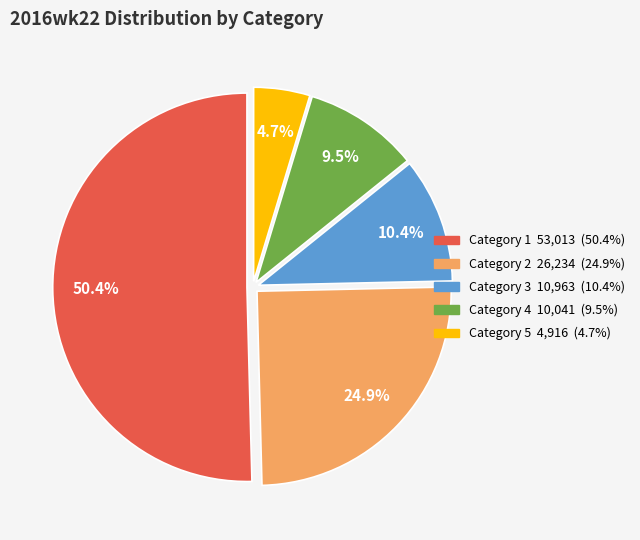

Count the number of slices in the pie.

5